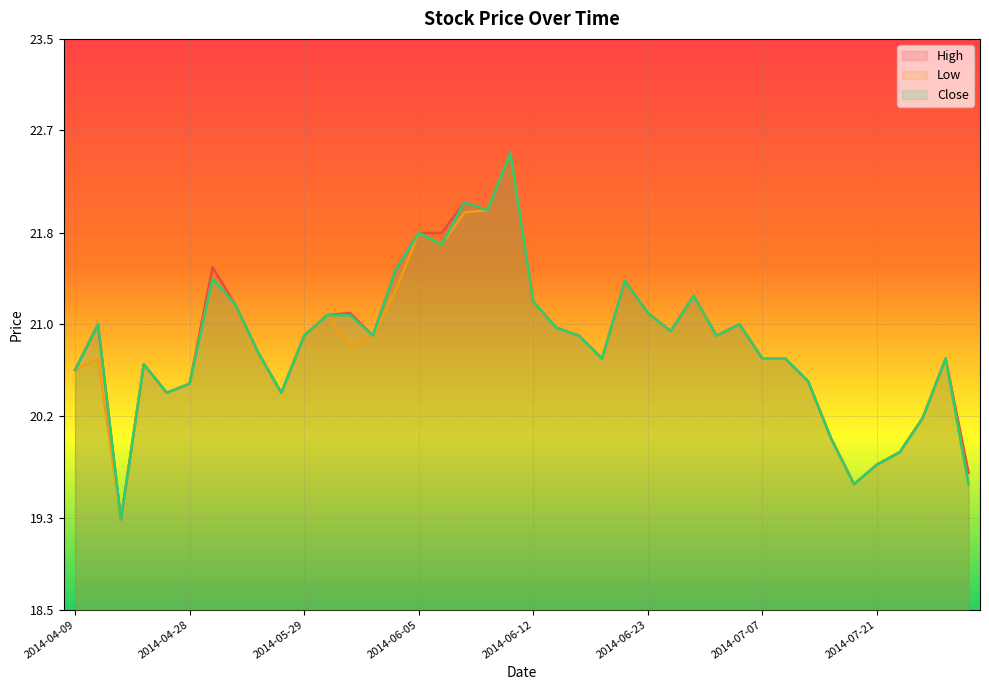

True or false: High has more than 1 interior local peaks.

True